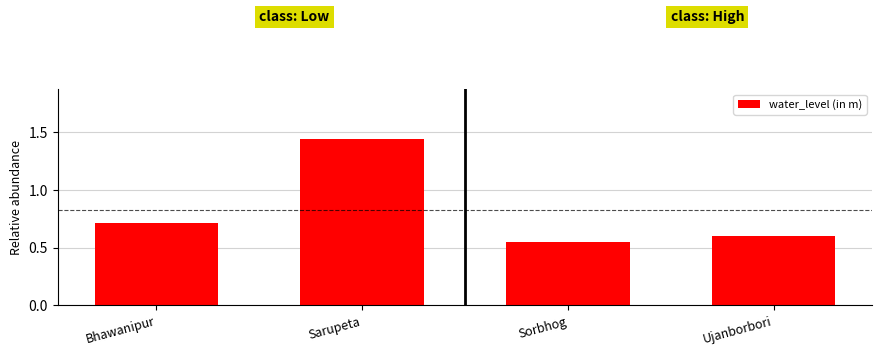

What is the approximate value at Bhawanipur?

0.7